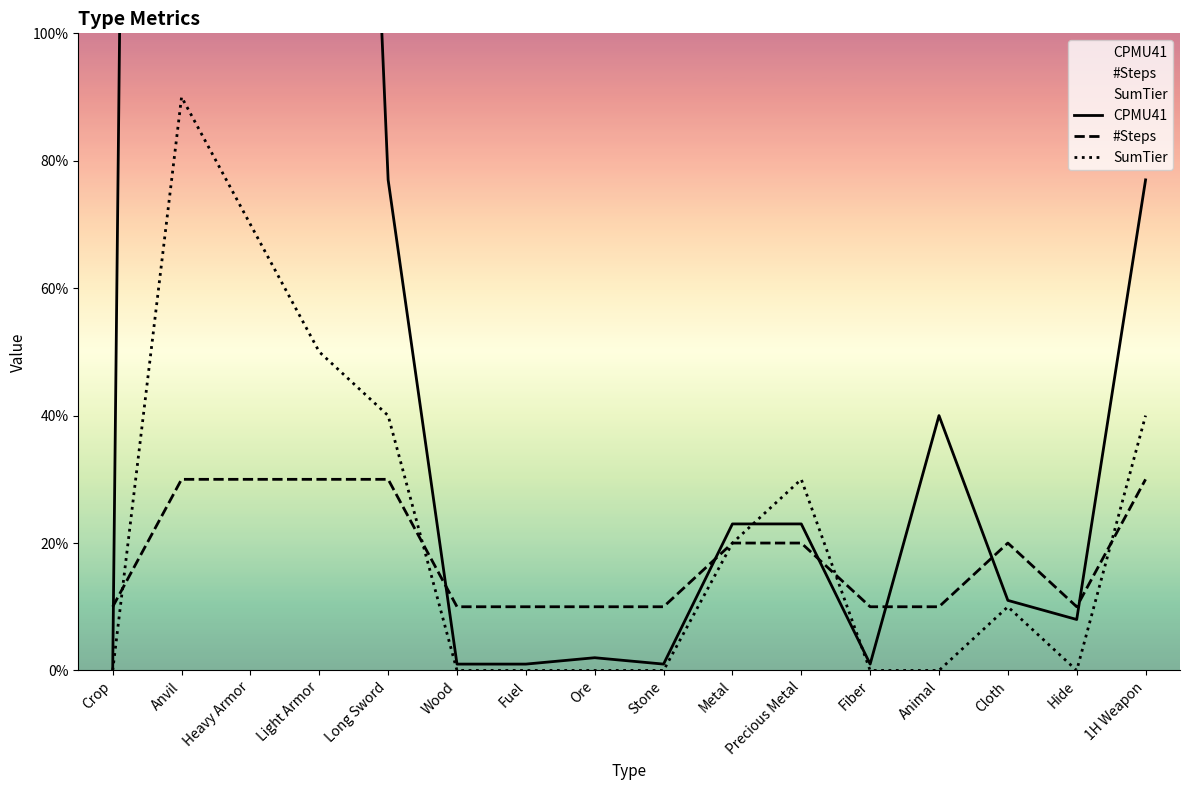

Between Animal and Cloth, which series saw the biggest shift?

CPMU41